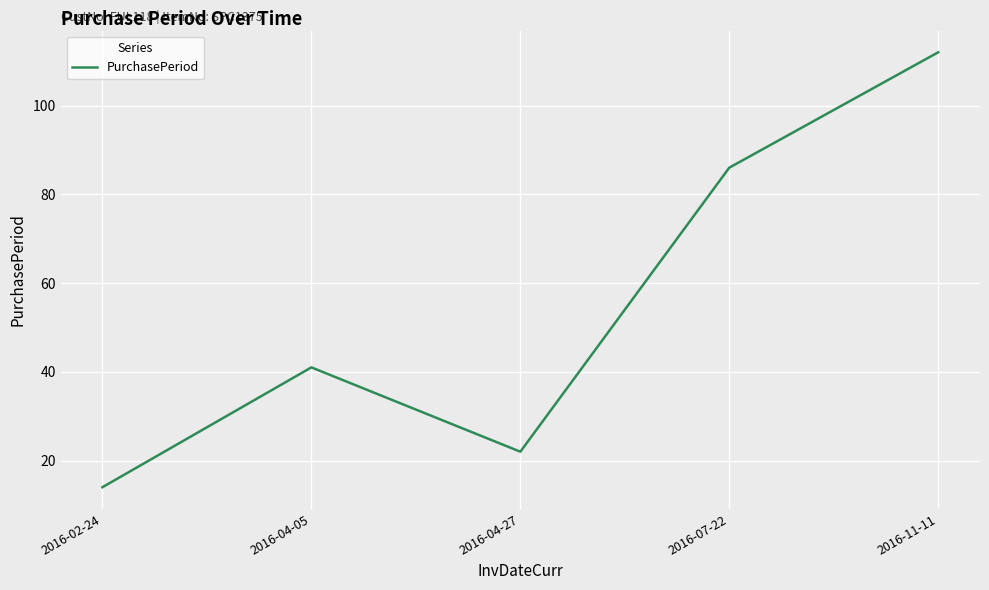

Reading left to right, transcribe all the data shown in this chart.

14	41	22	86	112